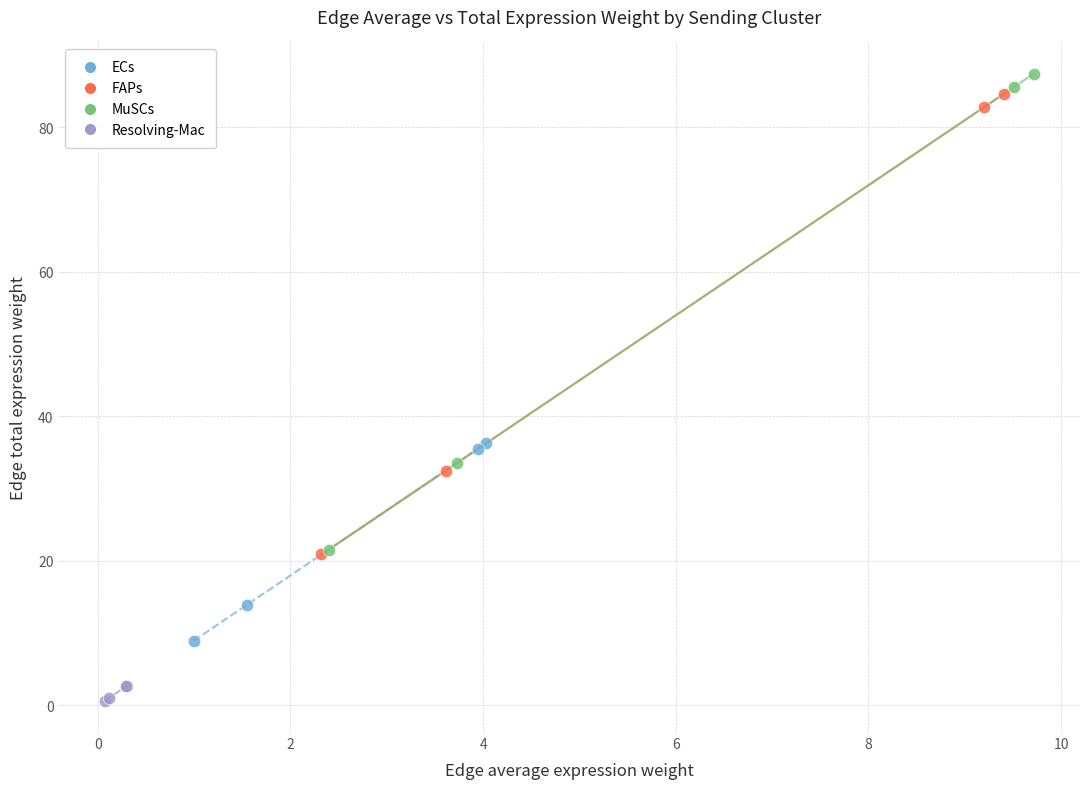

What are all the series names shown in the legend?

ECs, FAPs, MuSCs, Resolving-Mac